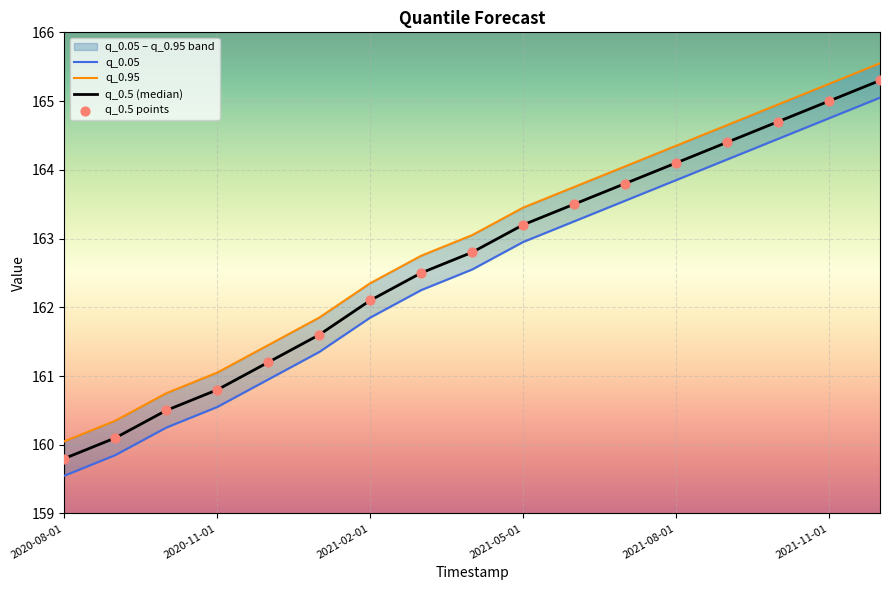

Which series reaches the minimum Y coordinate?

q_0.05